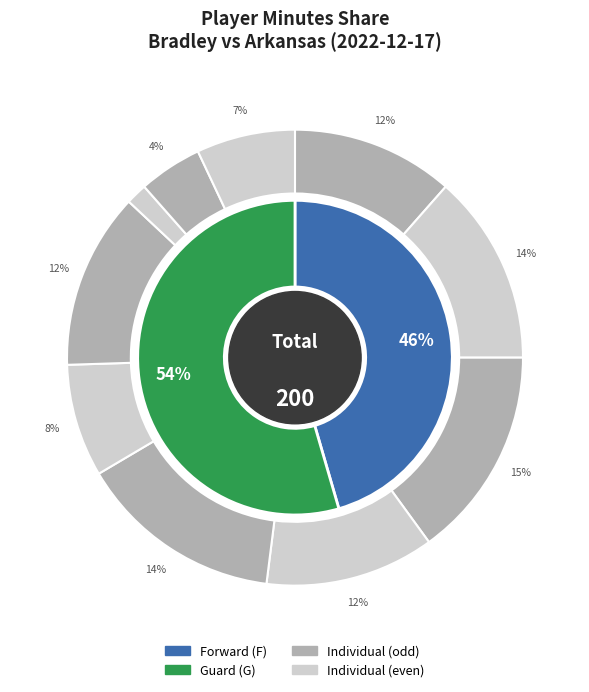

Is Z. Montgomery the majority of the pie?

No